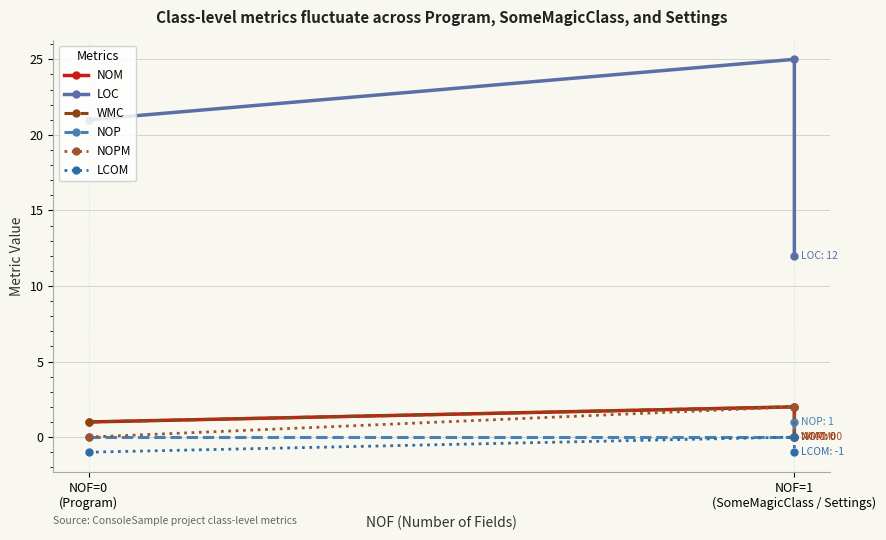

What is the approximate value of NOM at NOF=0
(Program)?

1